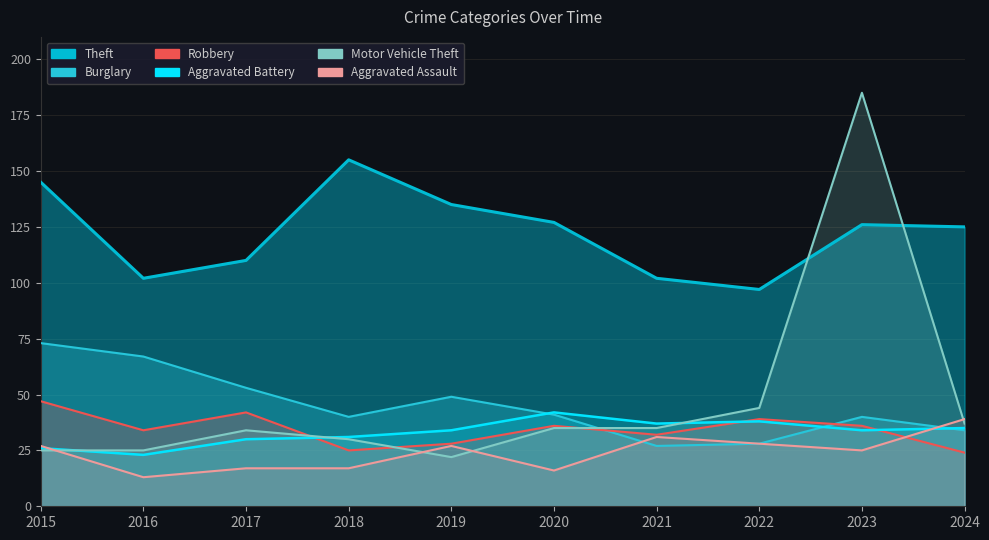

Reading right to left, what are all the values shown in this chart?

Theft: 125	126	97	102	127	135	155	110	102	145
Burglary: 34	40	28	27	41	49	40	53	67	73
Robbery: 24	36	39	32	36	28	25	42	34	47
Aggravated Battery: 35	34	38	37	42	34	31	30	23	26
Motor Vehicle Theft: 37	185	44	35	35	22	30	34	25	25
Aggravated Assault: 39	25	28	31	16	27	17	17	13	27